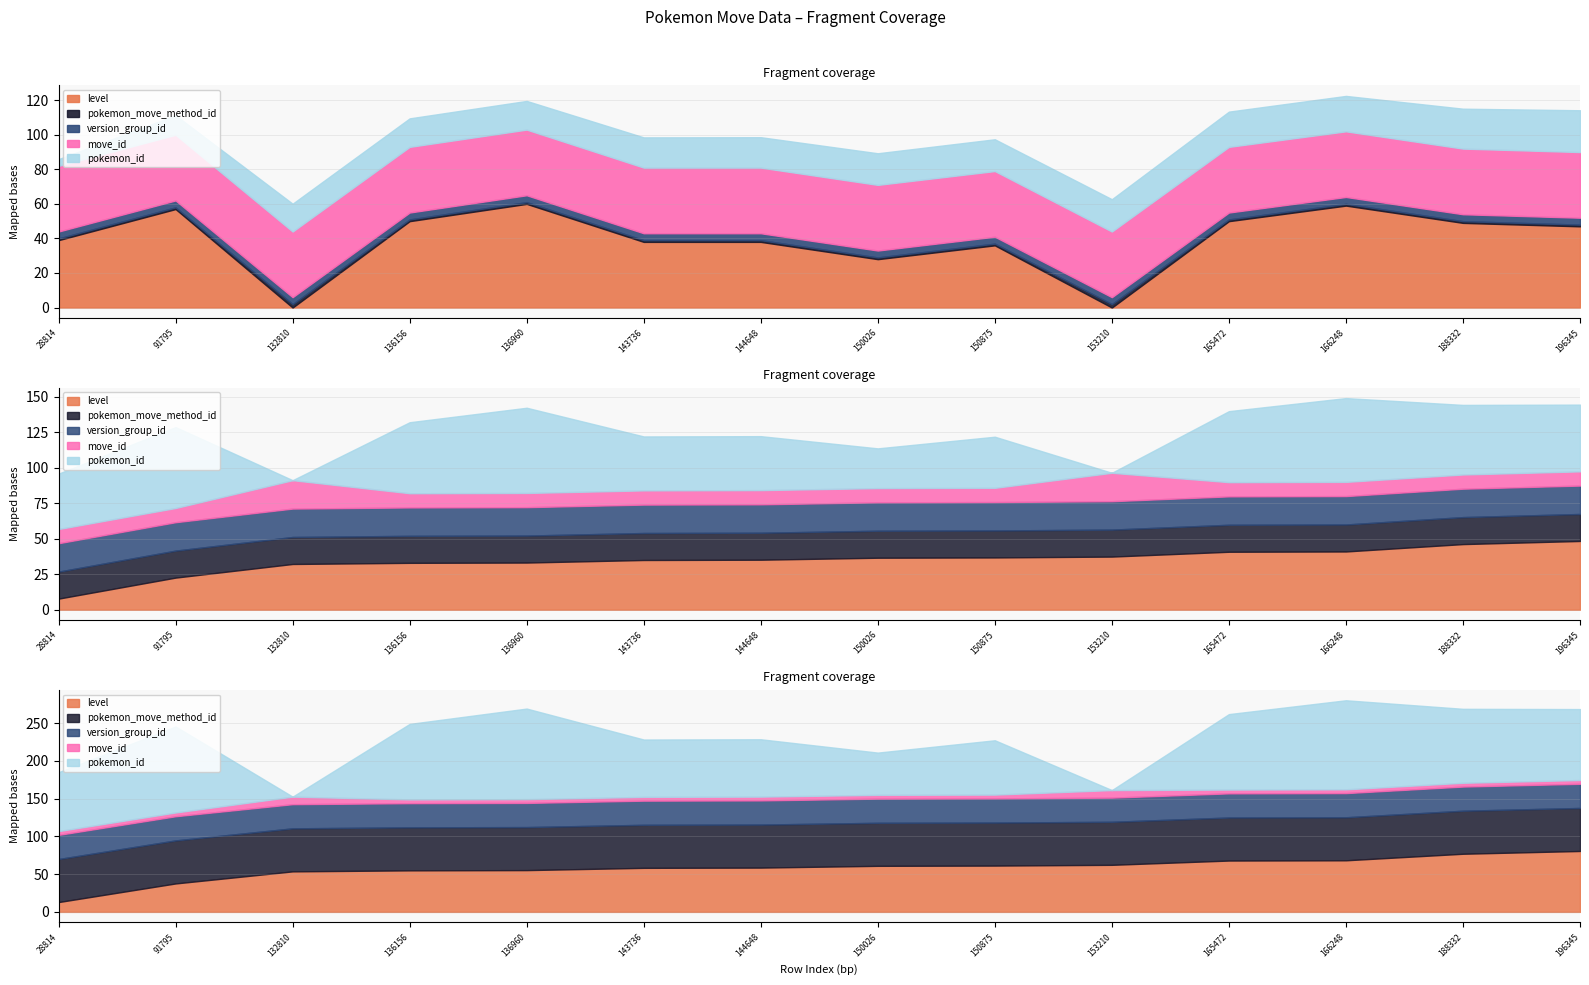

List the labels in order of pokemon_move_method_id value, largest first.

132810, 153210, 28814, 91795, 136156, 136960, 143736, 144648, 150026, 150875, 165472, 166248, 188332, 196345